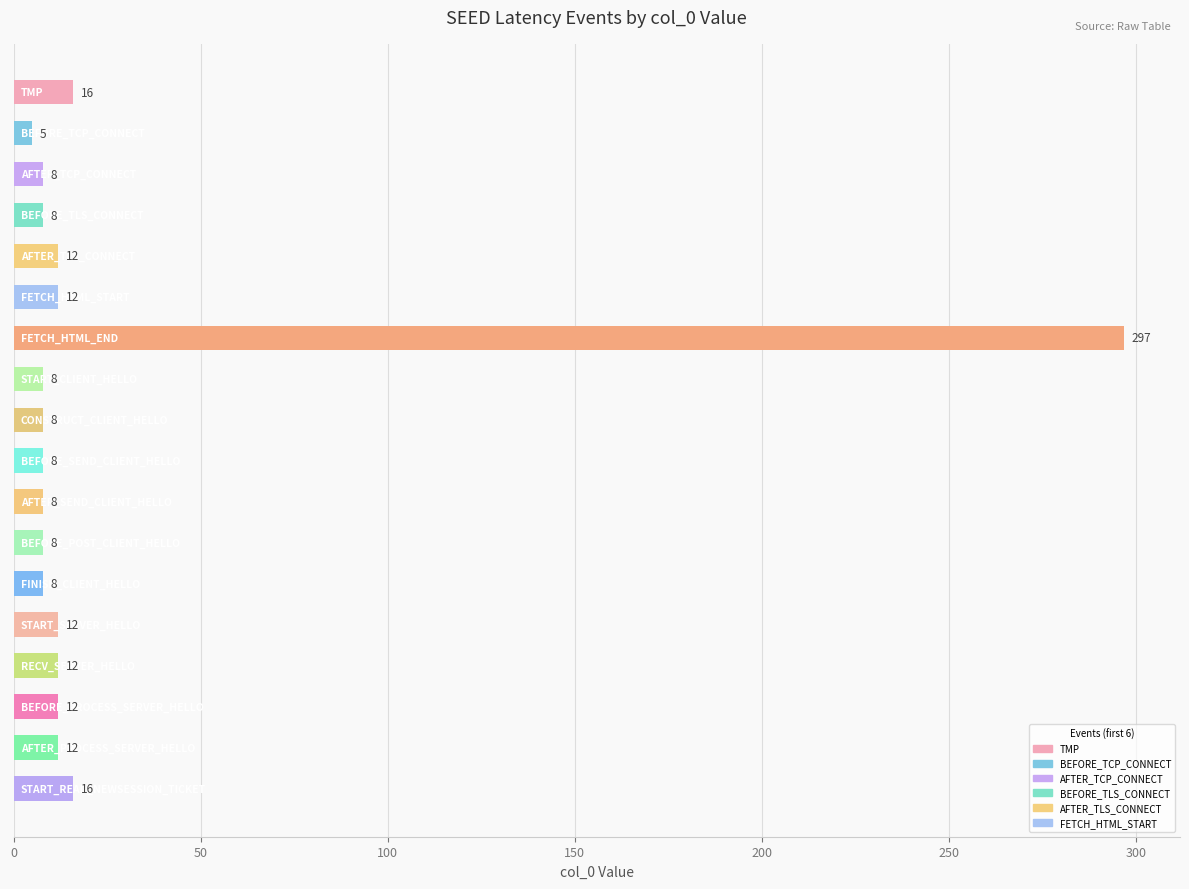

Reading top to bottom, what are all the values shown in this chart?

16	5	8	8	12	12	297	8	8	8	8	8	8	12	12	12	12	16